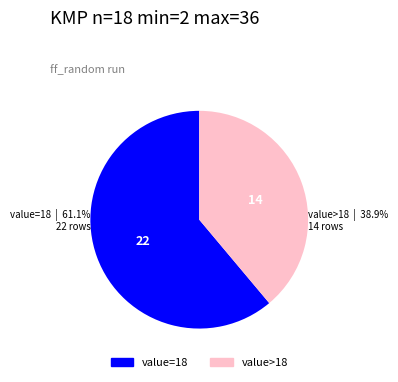

Is there a majority slice in this chart?

Yes